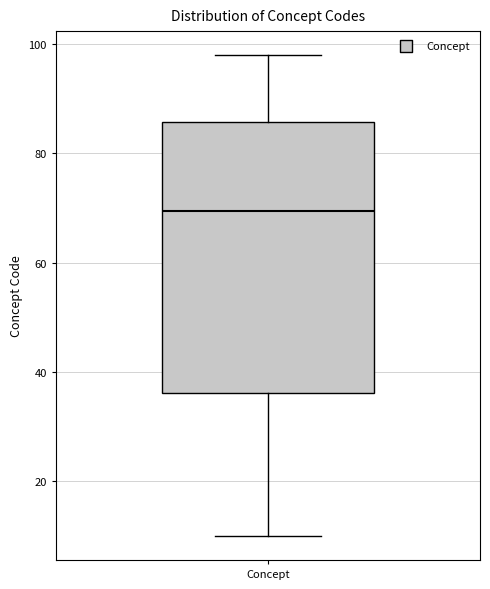

Transcribe this box plot: give where the median line is, the range the box spans, and where the two whiskers end, as read against the y-axis. The values are not printed on the chart, so give them approximately, as read against the axis.

median 70, box 36 to 86, whiskers 10 to 98